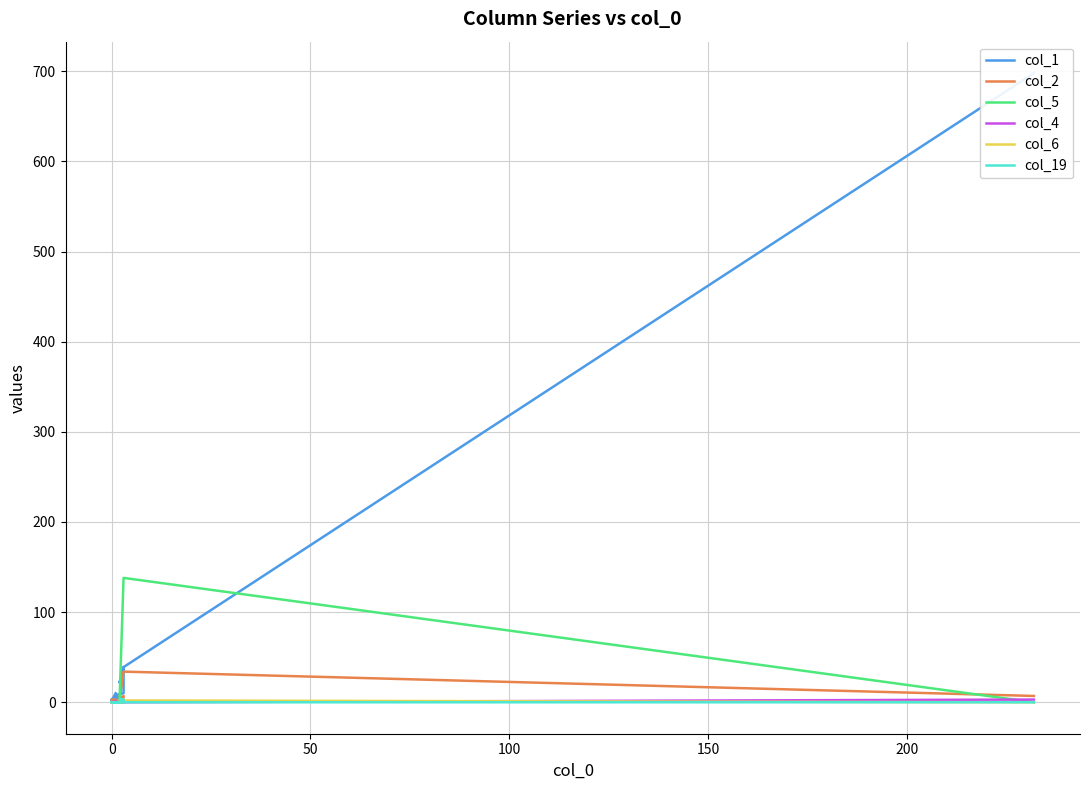

What is the label of the 9th point from the left?

8